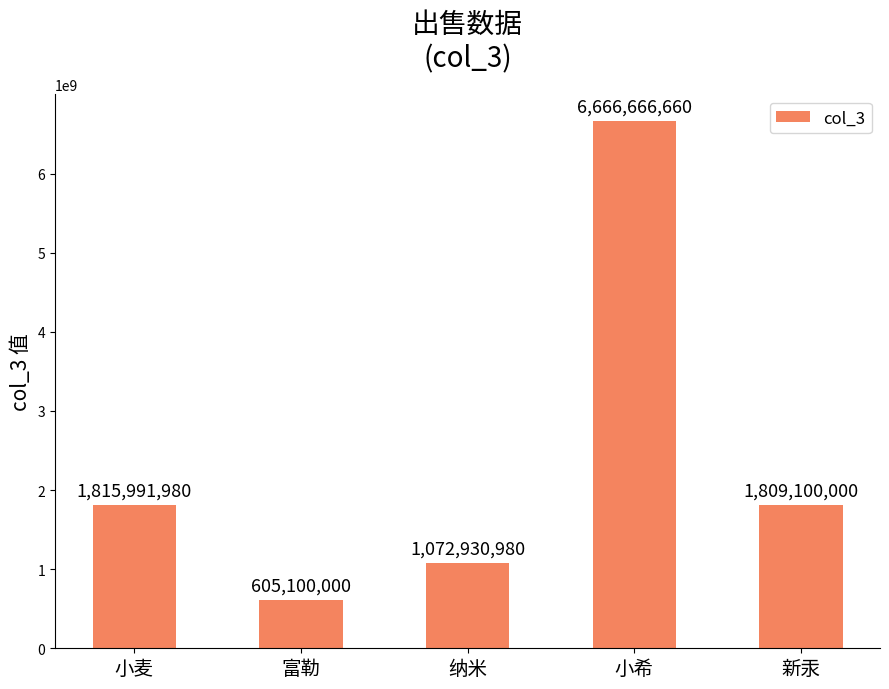

Reading right to left, extract all data points from this chart.

新汞=1809100000	小希=6666666660	纳米=1072930980	富勒=605100000	小麦=1815991980